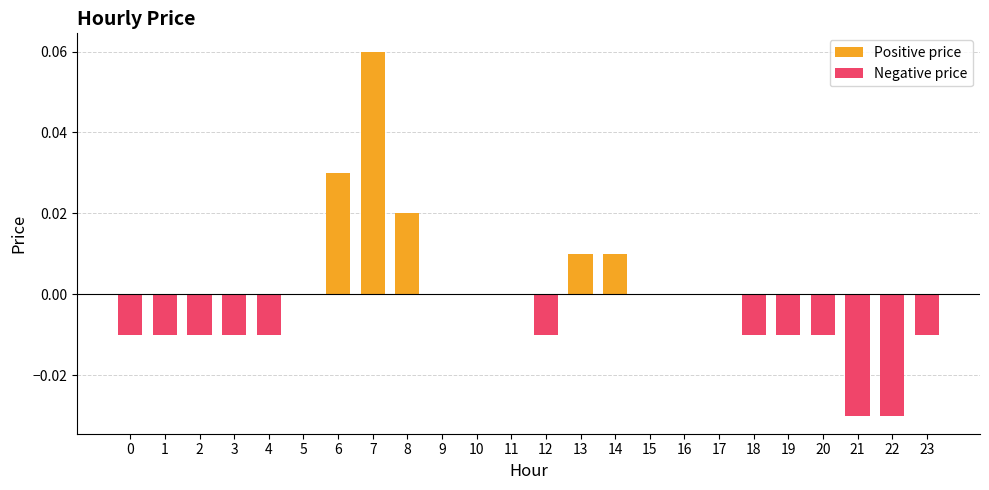

At 22, list the series in order from smallest to largest.

Negative price, Positive price